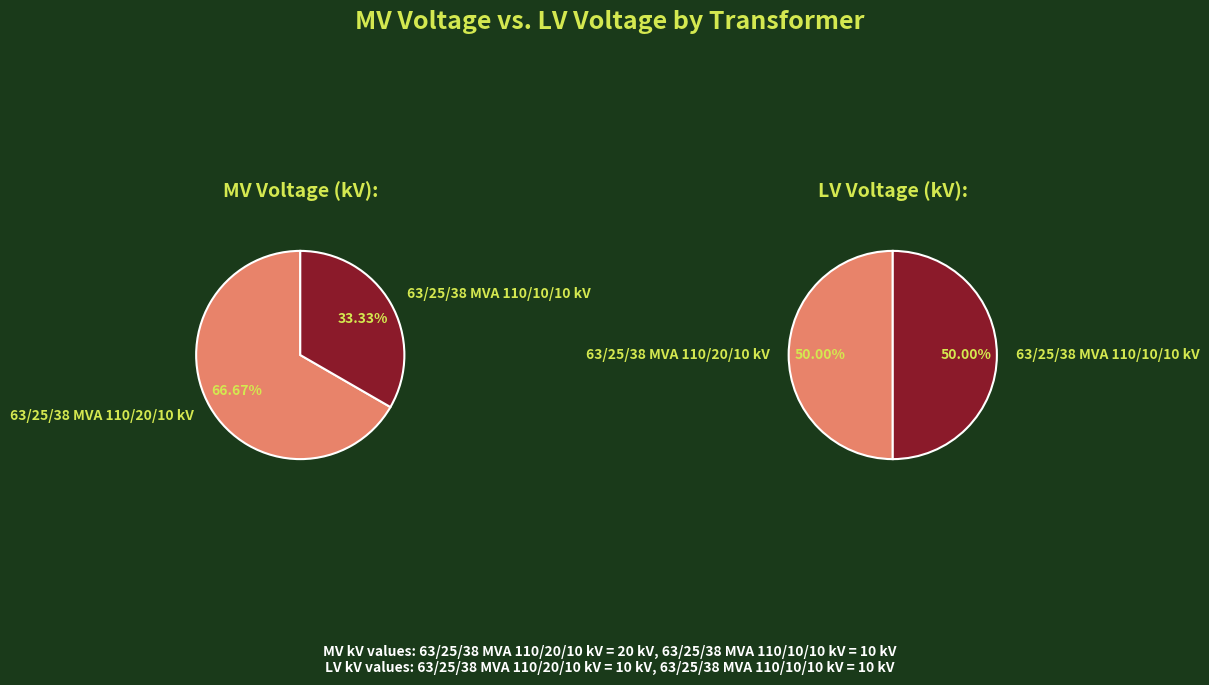

Does 63/25/38 MVA 110/10/10 kV represent more than half of the total?

No